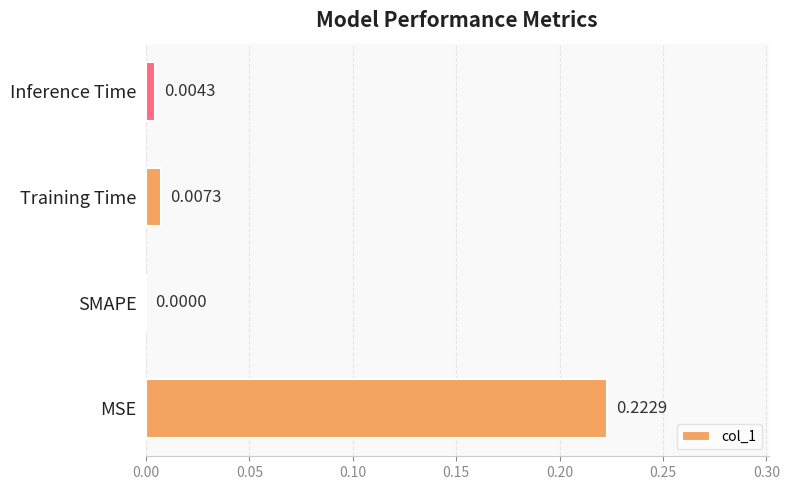

Which category has the highest value across all series?

MSE